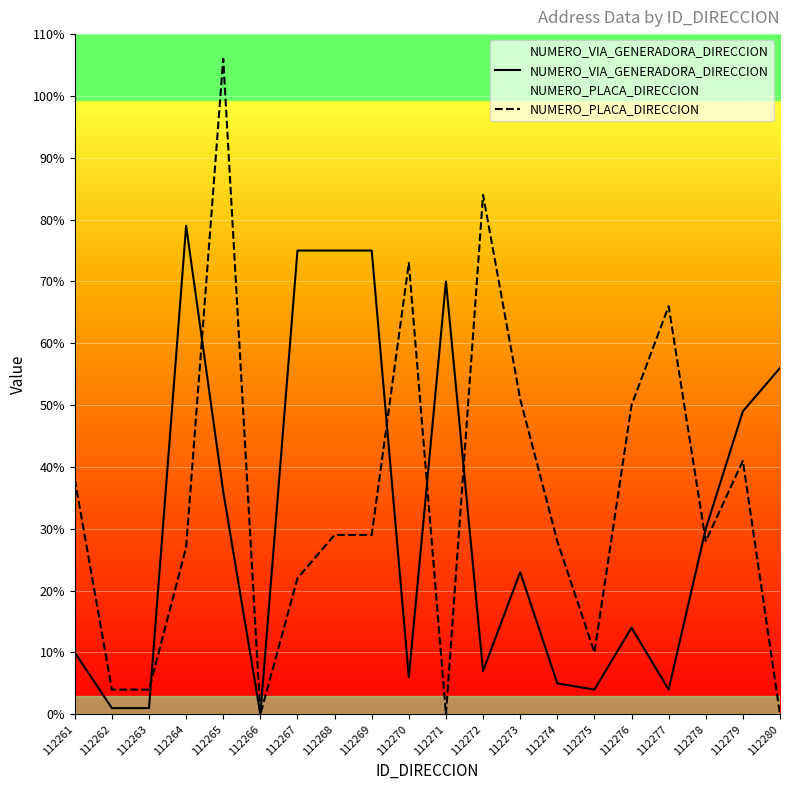

Reading left to right, extract all data points from this chart.

NUMERO_VIA_GENERADORA_DIRECCION: 112261=10	112262=1	112263=1	112264=79	112265=36	112266=0	112267=75	112268=75	112269=75	112270=6	112271=70	112272=7	112273=23	112274=5	112275=4	112276=14	112277=4	112278=30	112279=49	112280=56
NUMERO_PLACA_DIRECCION: 112261=38	112262=4	112263=4	112264=27	112265=106	112266=0	112267=22	112268=29	112269=29	112270=73	112271=0	112272=84	112273=51	112274=28	112275=10	112276=50	112277=66	112278=28	112279=41	112280=0